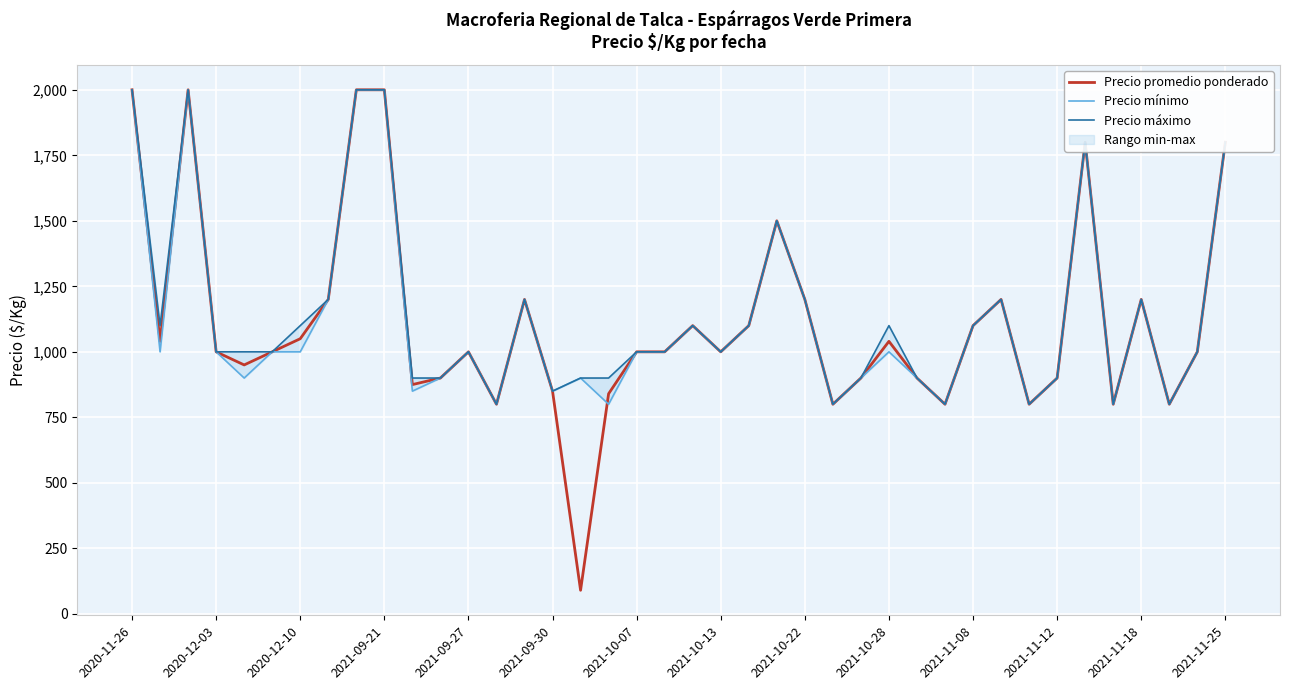

What is the smallest value displayed?

90